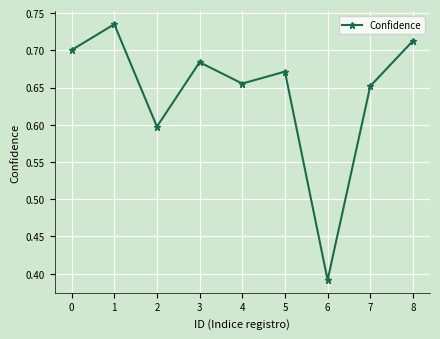

Where is the first local maximum?

1